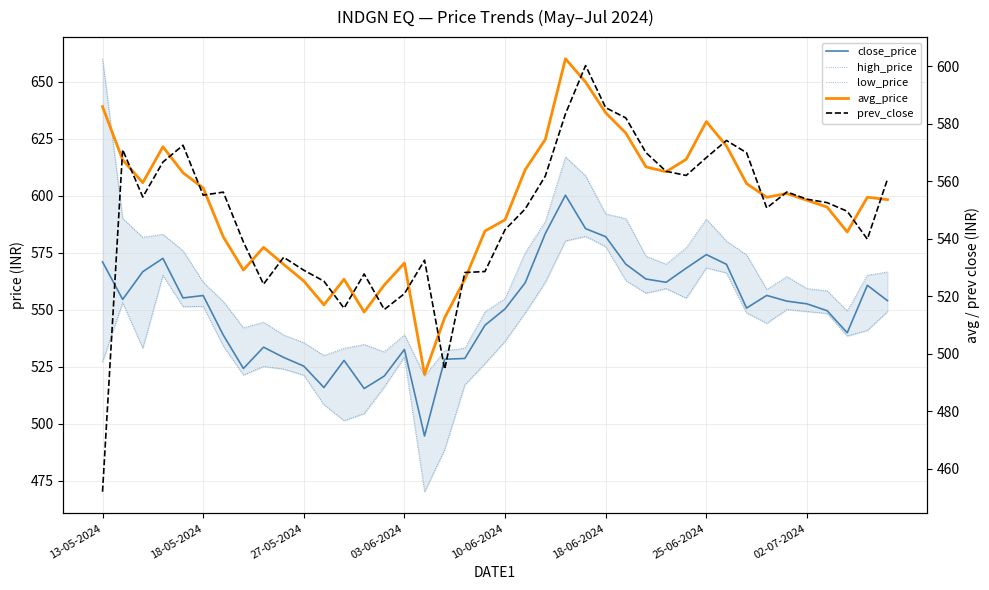

How many interior local valleys does the avg_price series have?

8